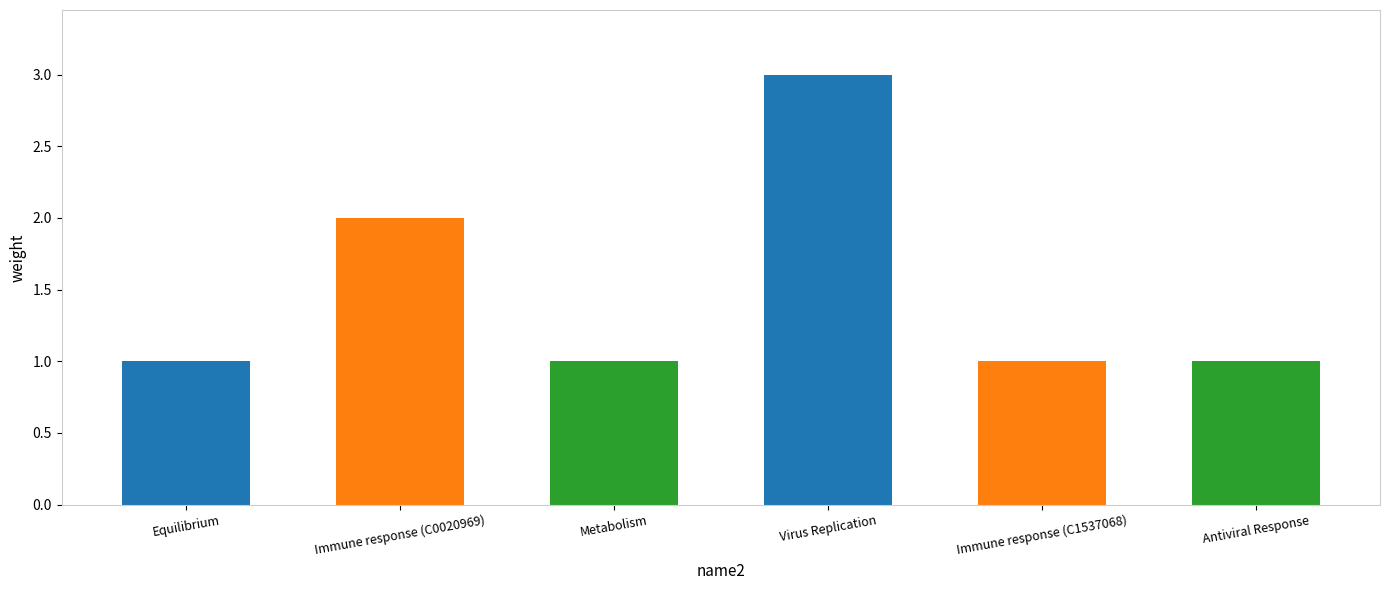

How many categories are shown in the chart?

6